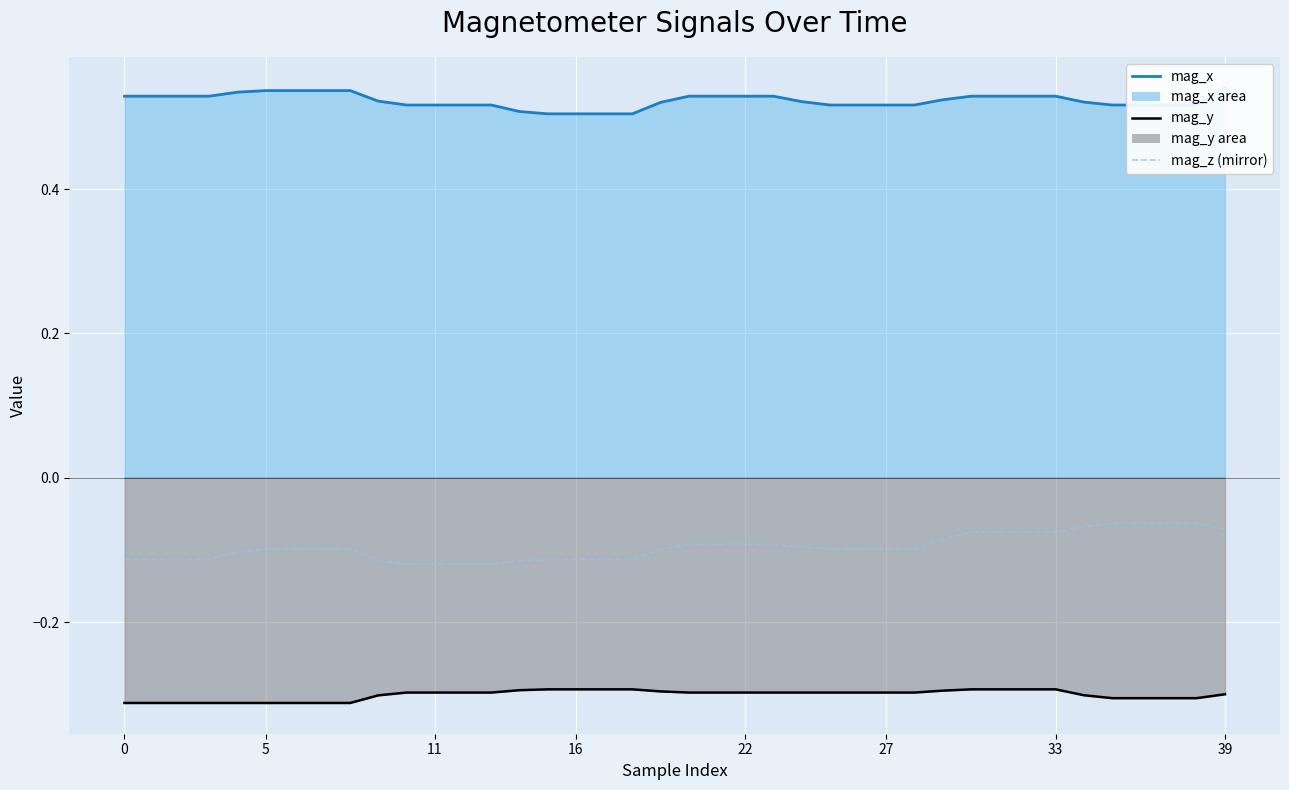

True or false: mag_y line has more than 2 points higher than both neighbors.

False